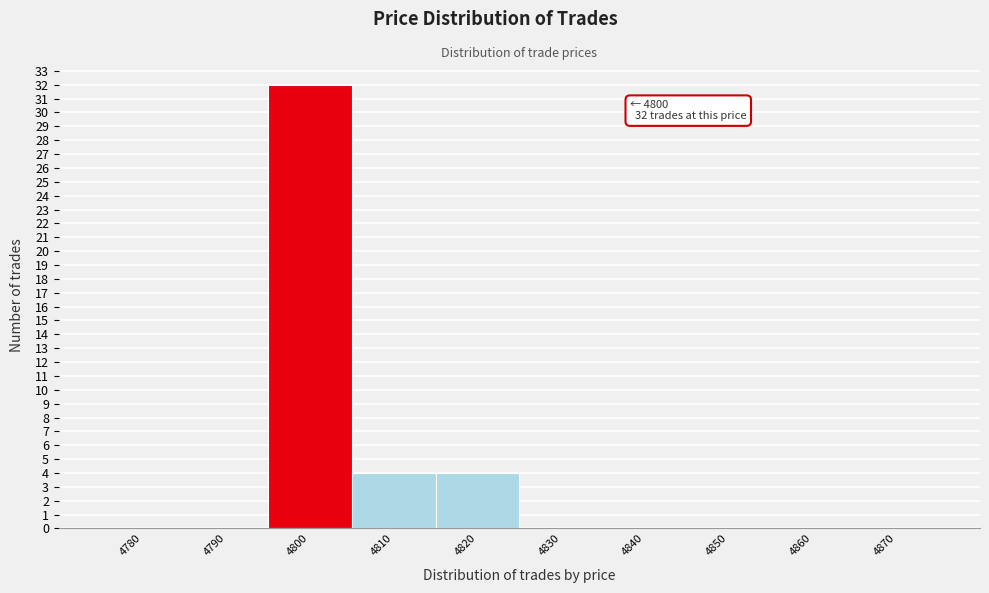

Reading right to left, list all the values displayed in this chart.

4870=0	4860=0	4850=0	4840=0	4830=0	4820=4	4810=4	4800=32	4790=0	4780=0